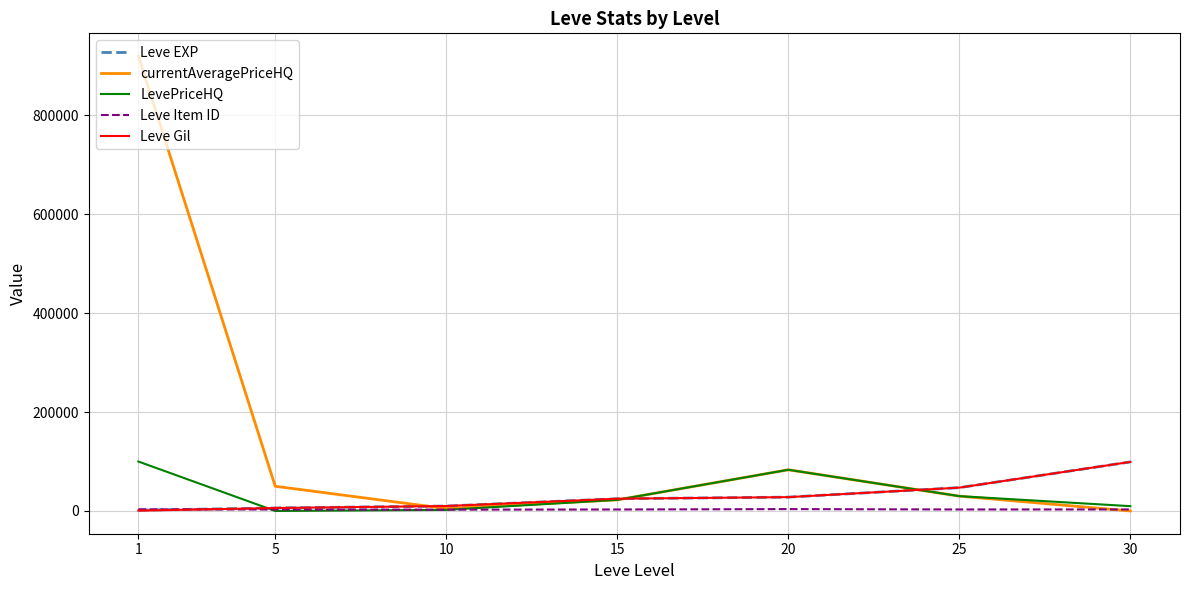

Count the number of data series in this chart.

5